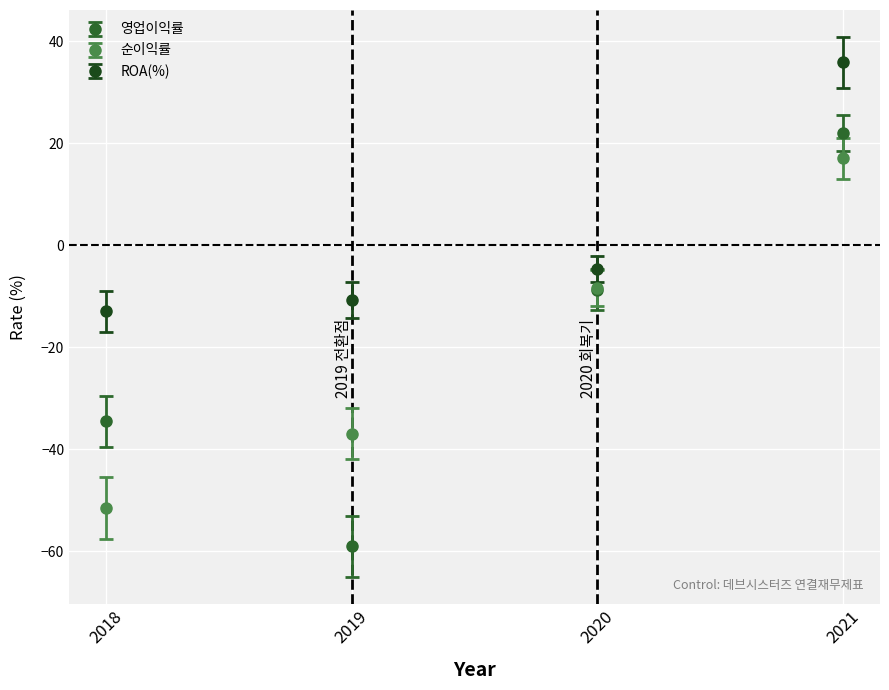

Between 2019 and 2021, which series saw the biggest shift?

영업이익률